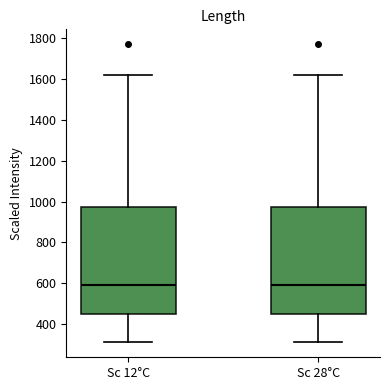

Where is the upper edge of the box for Sc 12°C on the y-axis? The values are not printed on the chart, so give them approximately, as read against the axis.

980